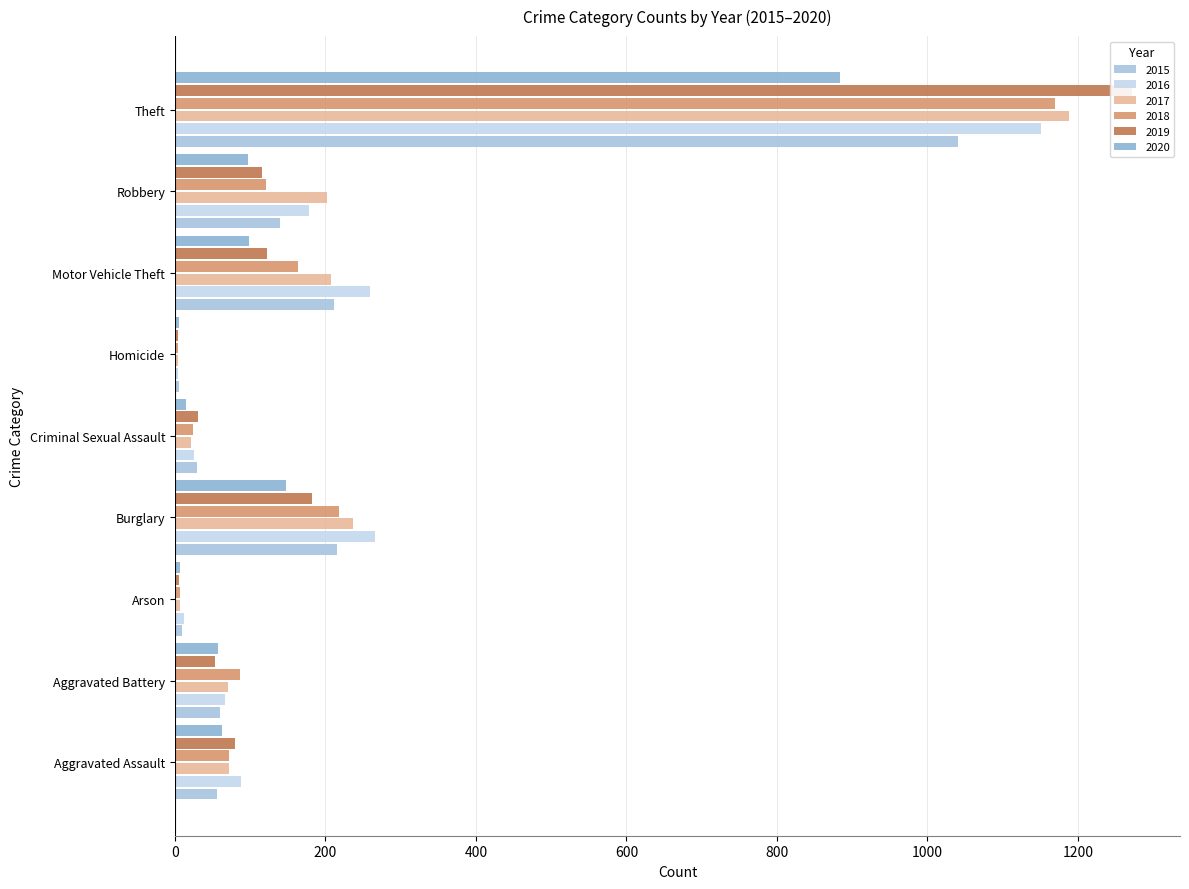

What are all the series names shown in the legend?

2015, 2016, 2017, 2018, 2019, 2020